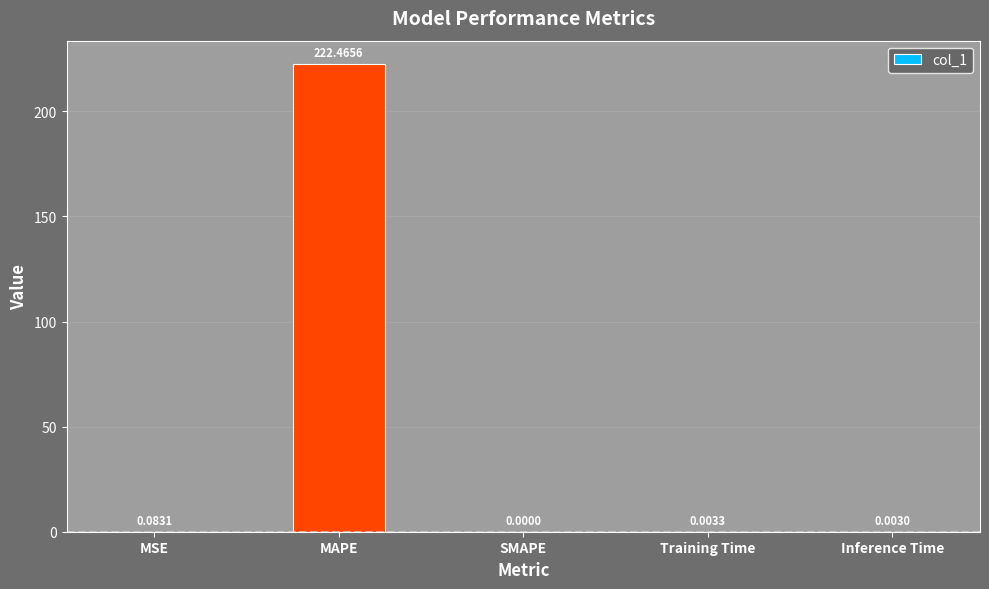

Which category has the highest value across all series?

MAPE